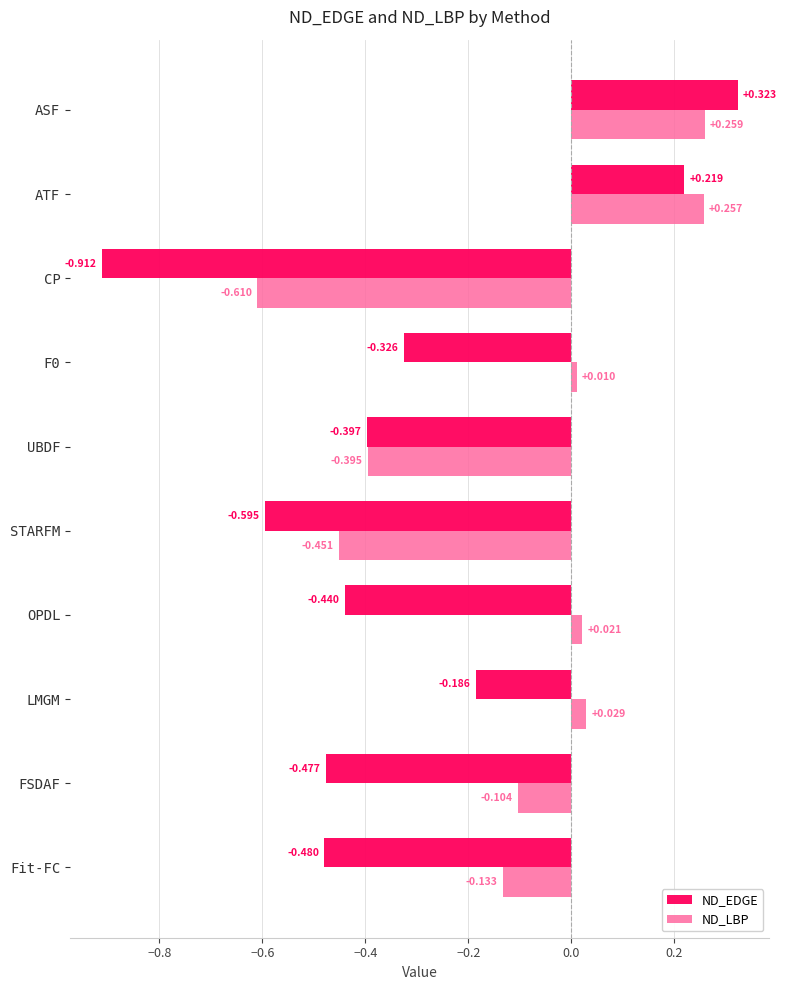

At which label is ND_EDGE closest to 0?

LMGM